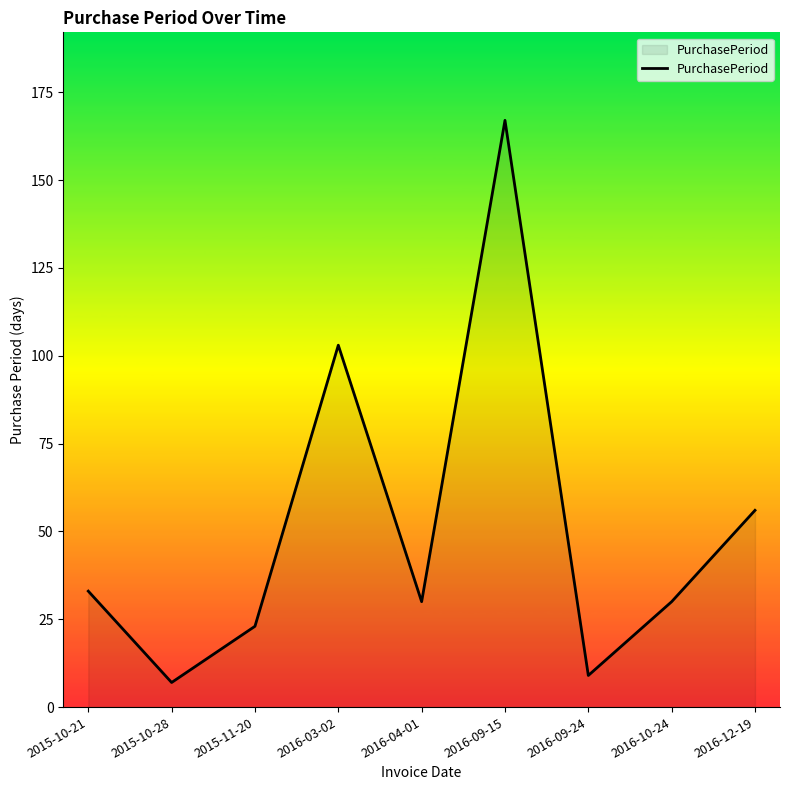

Read the value at 2016-09-24.

9